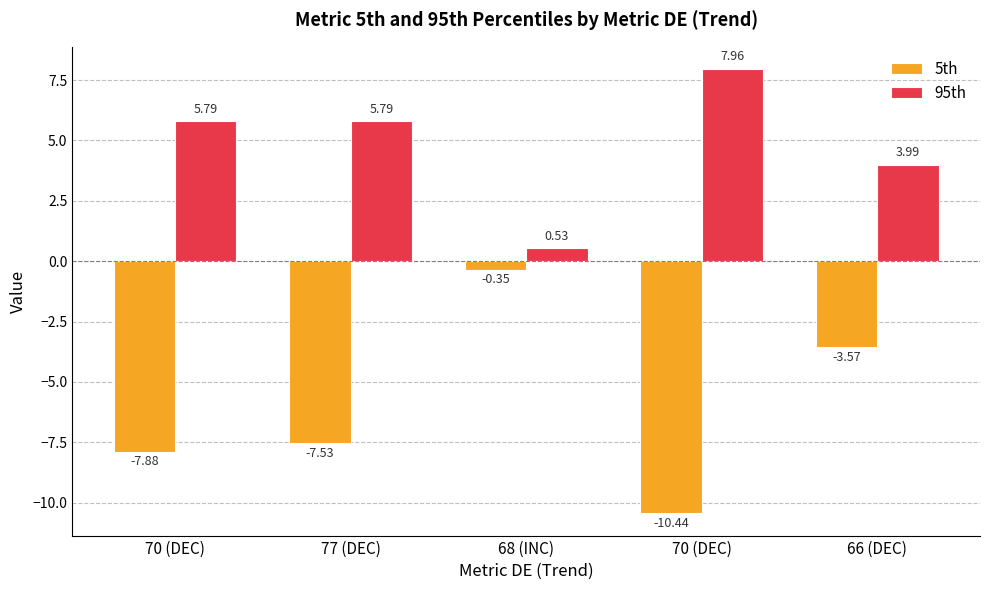

List the series in order of their peak value, highest first.

95th, 5th